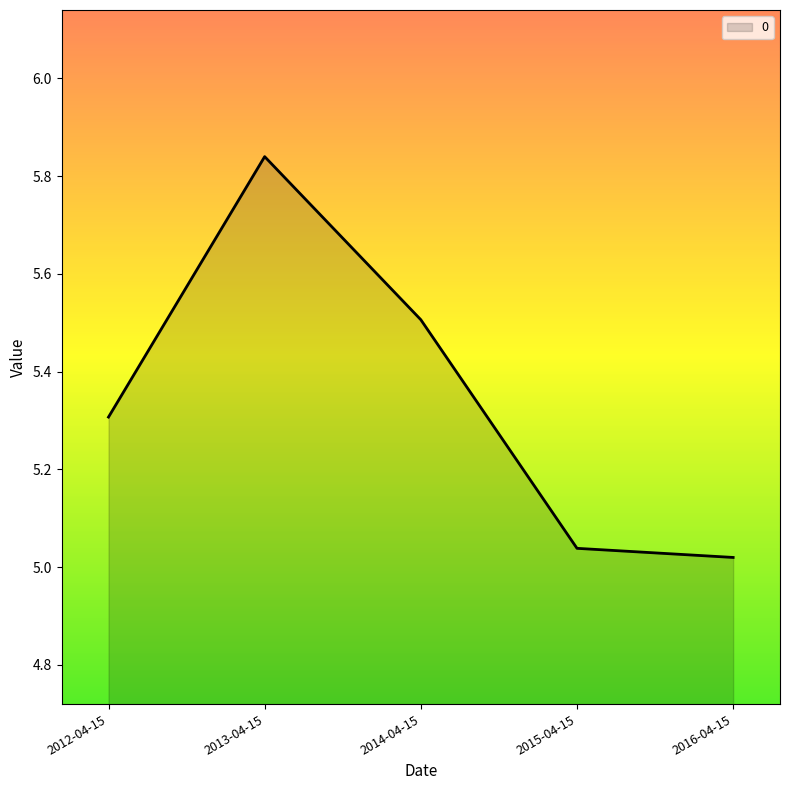

What is the sum of all values?

26.7